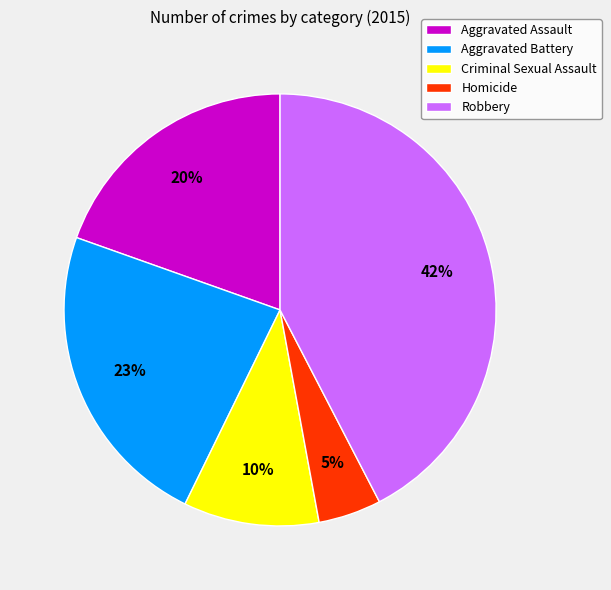

True or false: Robbery accounts for 31% of the total.

False